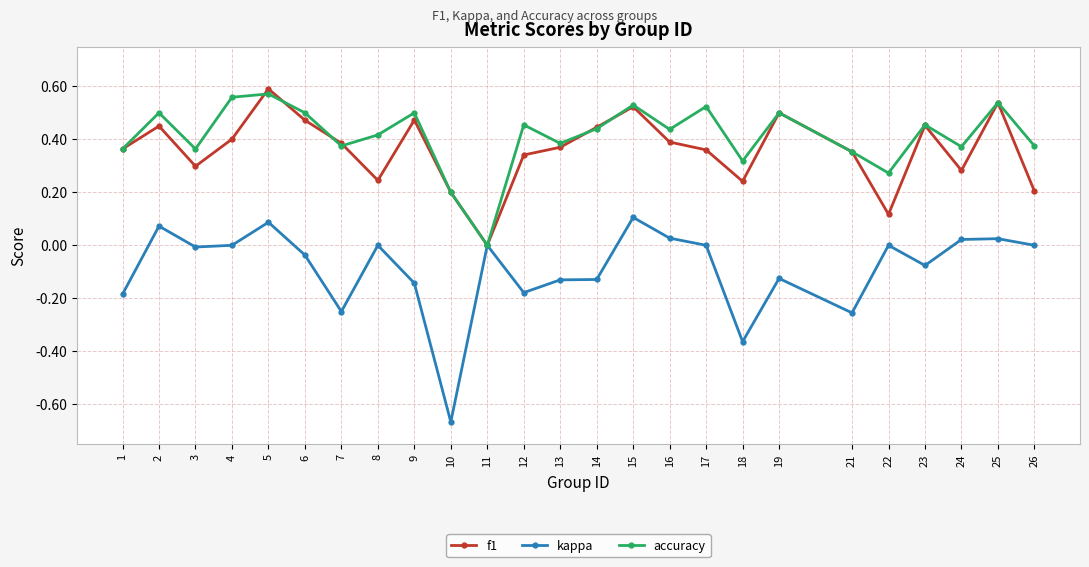

Does the chart have visible grid lines?

Yes